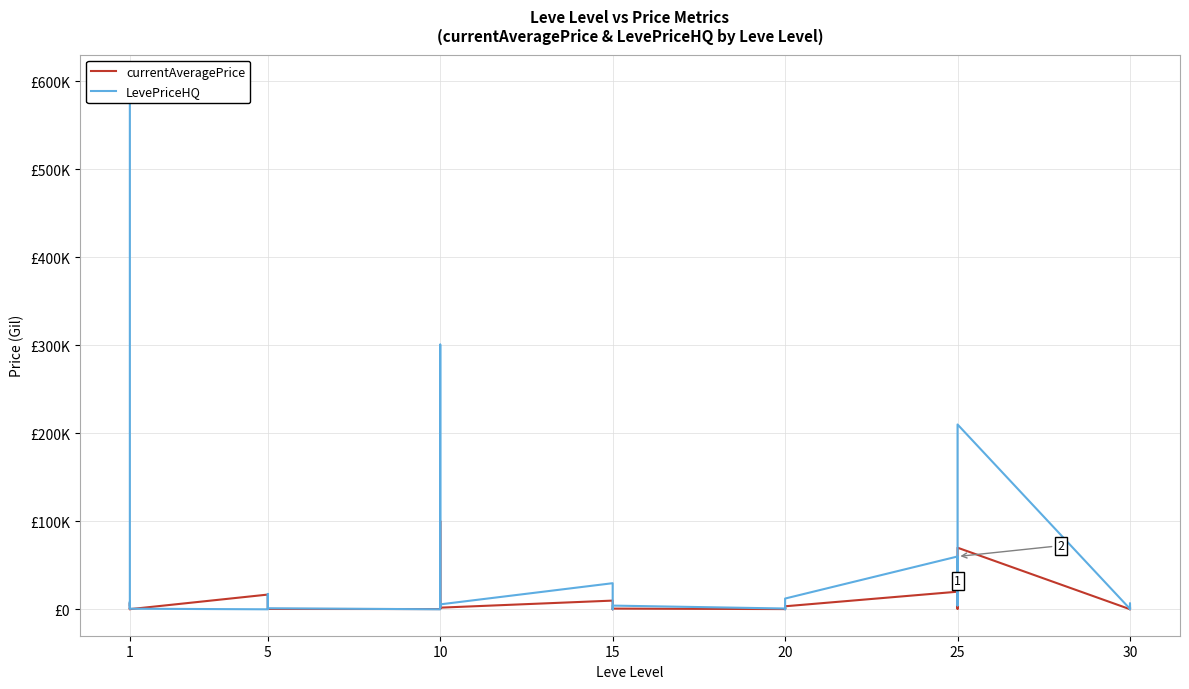

What is the label of the 25th point from the right?

15